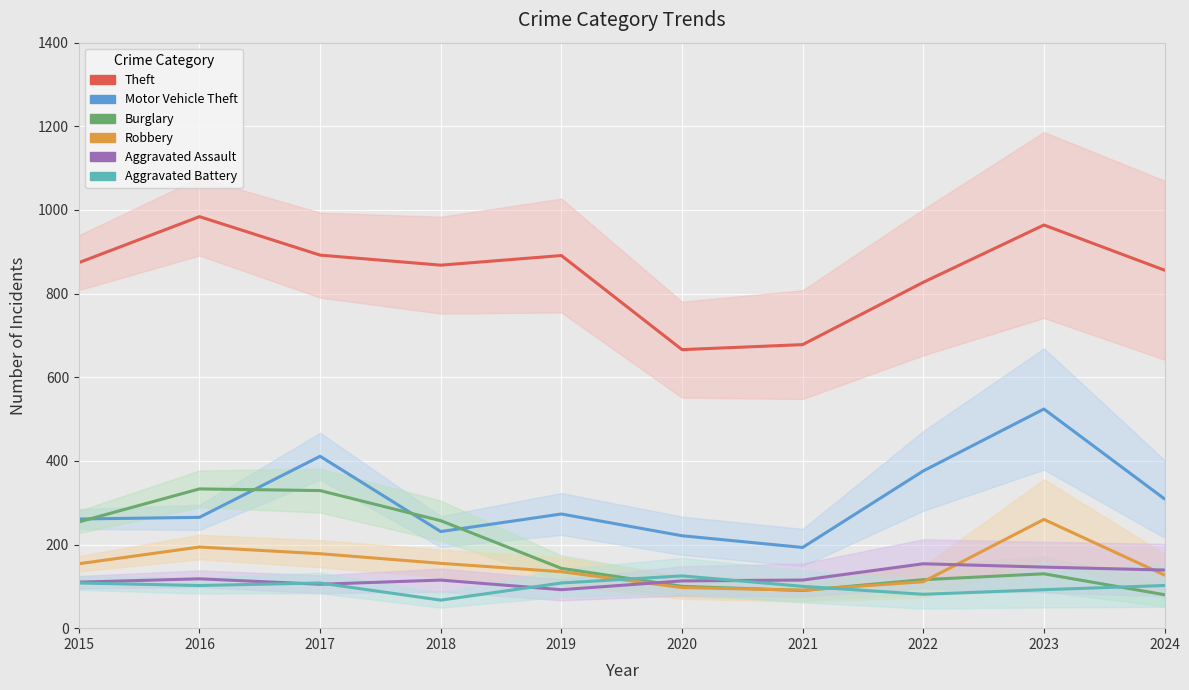

What is the smallest value displayed?

67